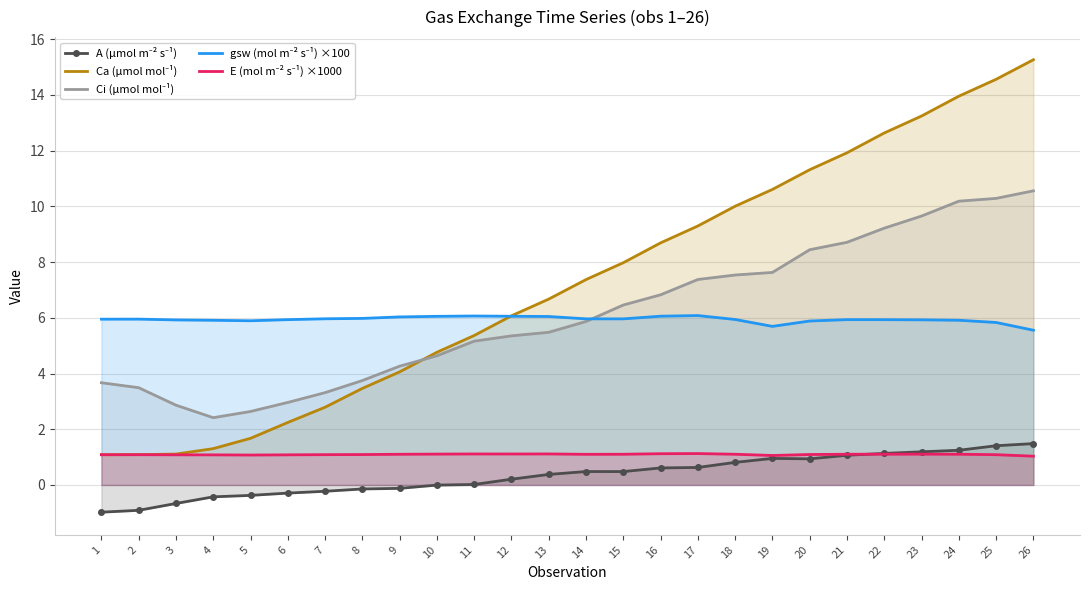

How many lines are shown in the chart?

5